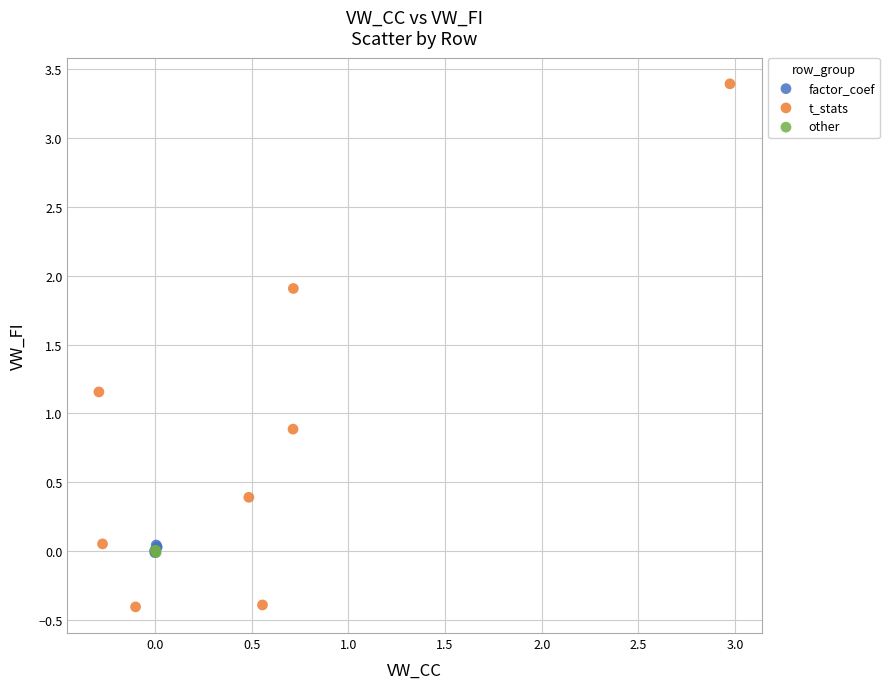

What are all the series names shown in the legend?

factor_coef, t_stats, other